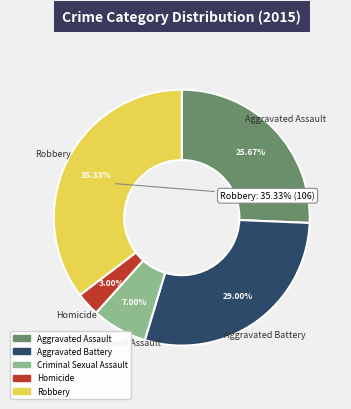

True or false: Aggravated Assault accounts for 13% of the total.

False